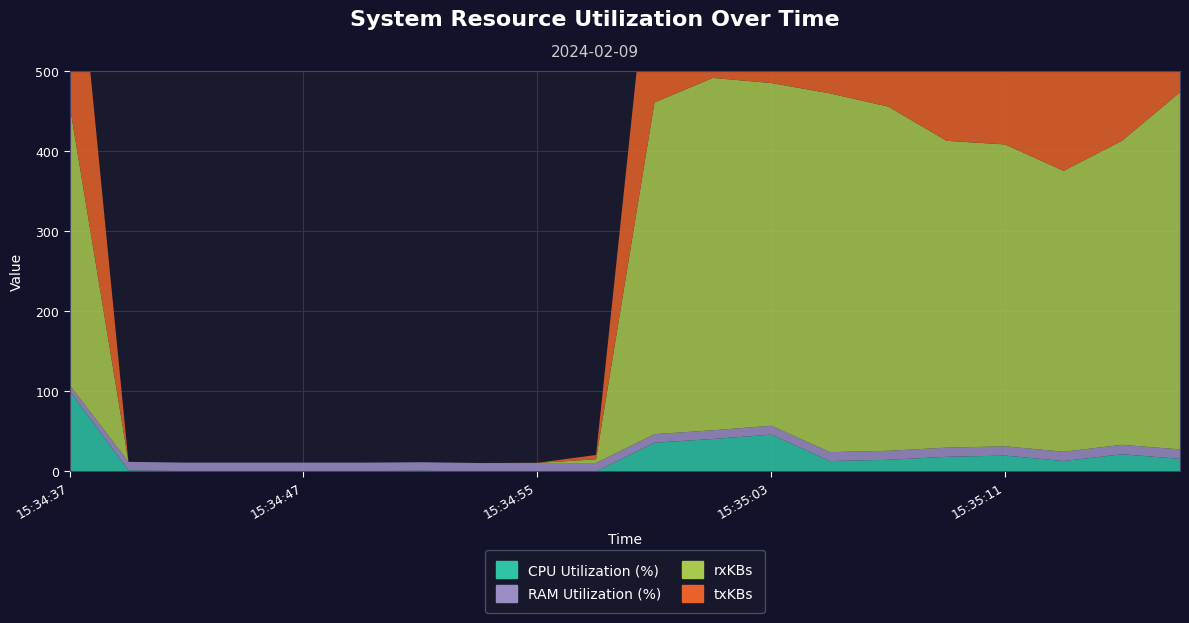

Which series has the largest total across all categories?

rxKBs